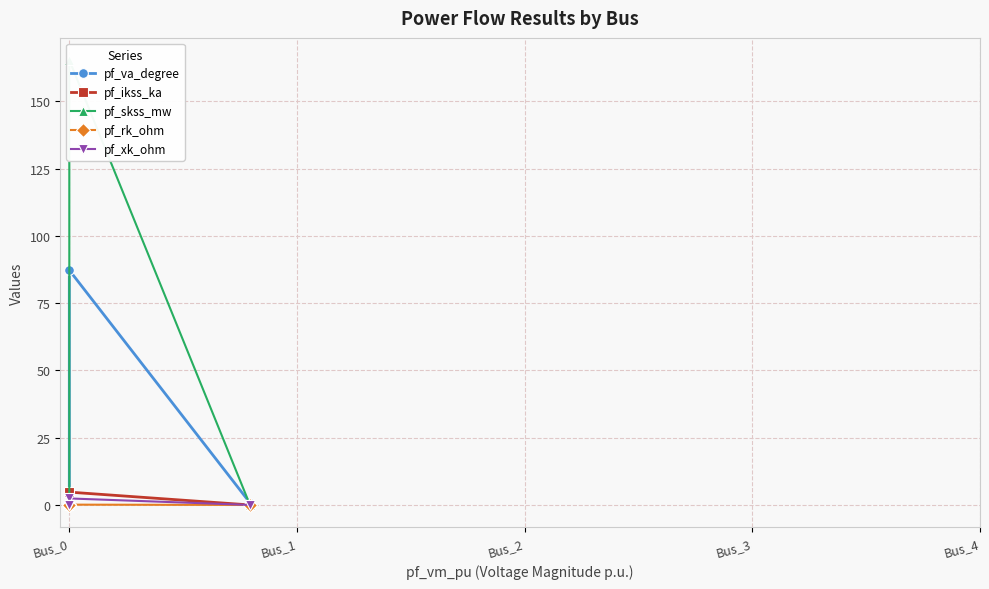

Where do pf_skss_mw and pf_va_degree first cross each other?

Bus_0 and Bus_1